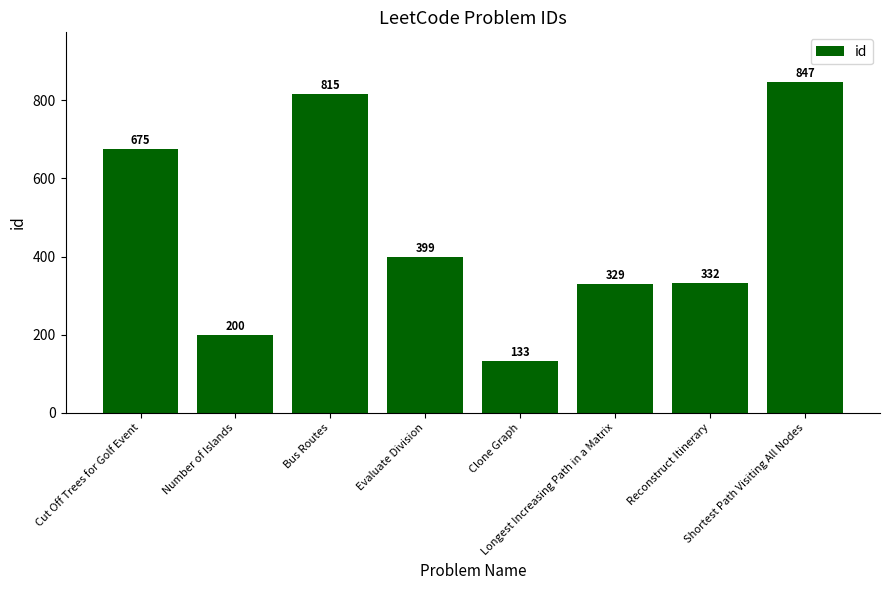

Rank the categories by value from highest to lowest.

Shortest Path Visiting All Nodes, Bus Routes, Cut Off Trees for Golf Event, Evaluate Division, Reconstruct Itinerary, Longest Increasing Path in a Matrix, Number of Islands, Clone Graph